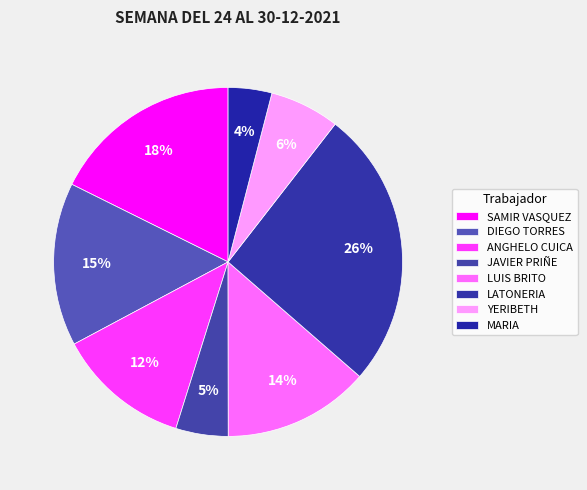

To the nearest percent, what portion does MARIA represent?

4%